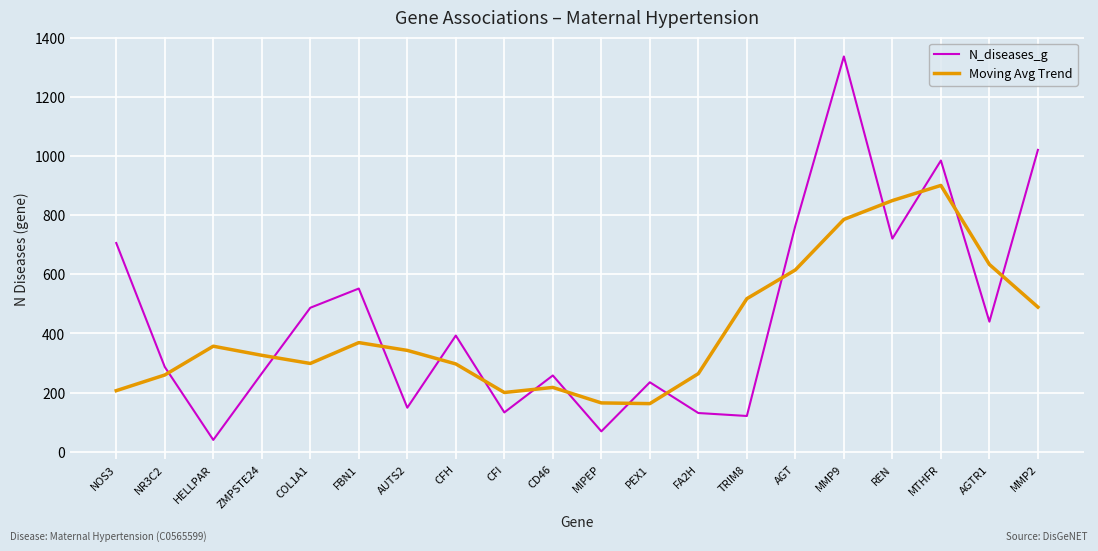

Which series has the widest spread of values?

N_diseases_g